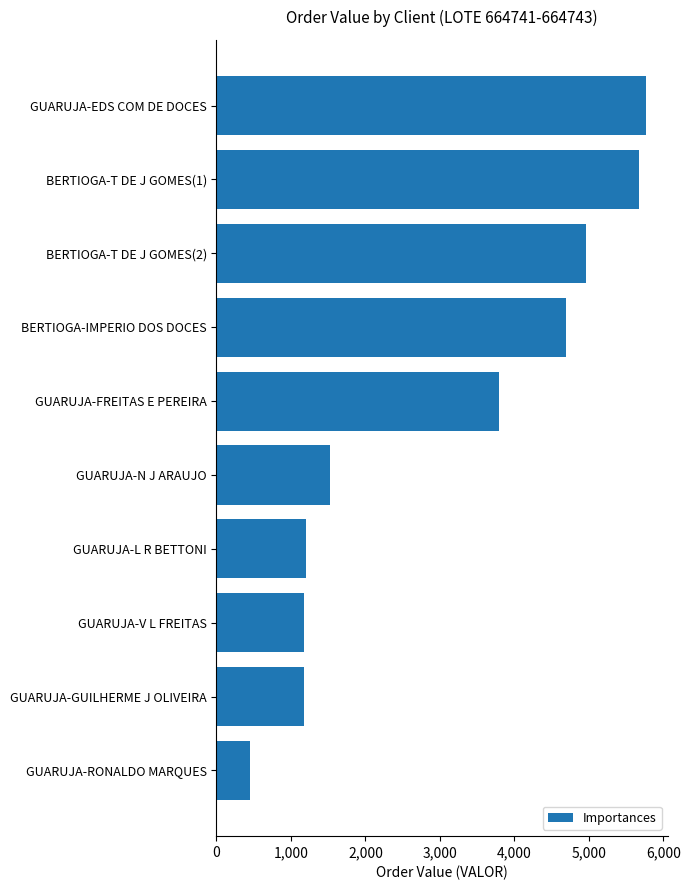

Which label corresponds to the largest value in the chart?

GUARUJA-EDS COM DE DOCES